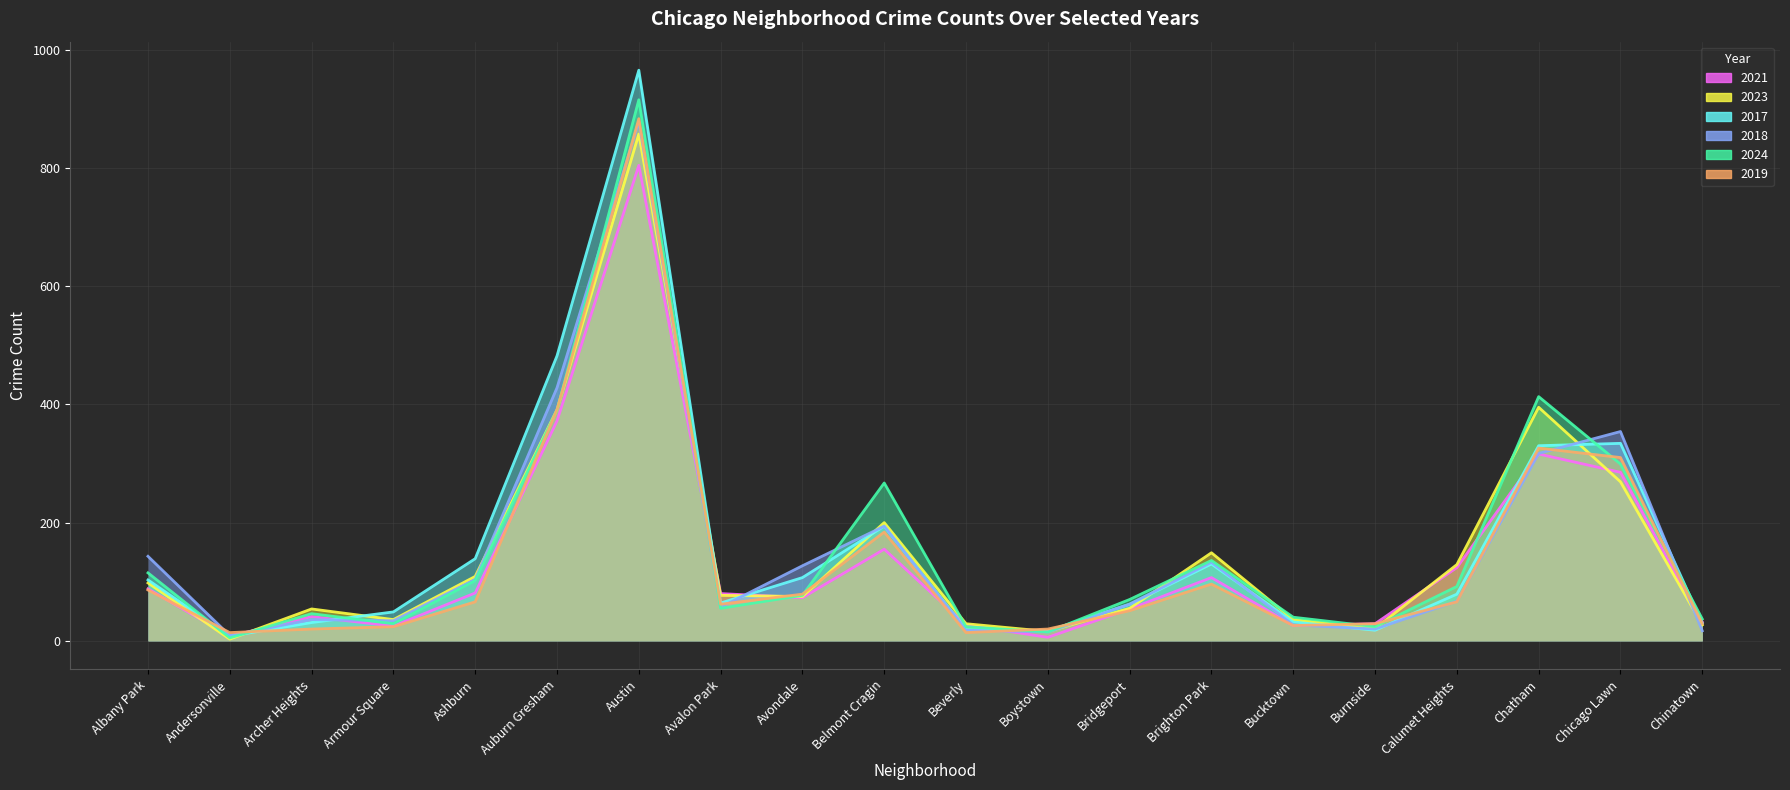

Reading left to right, transcribe all the data shown in this chart.

2021: Albany Park=88	Andersonville=8	Archer Heights=41	Armour Square=25	Ashburn=81	Auburn Gresham=372	Austin=804	Avalon Park=80	Avondale=73	Belmont Cragin=155	Beverly=27	Boystown=6	Bridgeport=54	Brighton Park=107	Bucktown=26	Burnside=29	Calumet Heights=124	Chatham=316	Chicago Lawn=285	Chinatown=32
2023: Albany Park=98	Andersonville=3	Archer Heights=54	Armour Square=36	Ashburn=109	Auburn Gresham=391	Austin=857	Avalon Park=77	Avondale=75	Belmont Cragin=200	Beverly=29	Boystown=16	Bridgeport=55	Brighton Park=149	Bucktown=36	Burnside=21	Calumet Heights=129	Chatham=395	Chicago Lawn=269	Chinatown=27
2017: Albany Park=103	Andersonville=8	Archer Heights=31	Armour Square=49	Ashburn=139	Auburn Gresham=482	Austin=965	Avalon Park=64	Avondale=107	Belmont Cragin=194	Beverly=19	Boystown=17	Bridgeport=62	Brighton Park=130	Bucktown=32	Burnside=18	Calumet Heights=79	Chatham=330	Chicago Lawn=334	Chinatown=30
2018: Albany Park=143	Andersonville=9	Archer Heights=36	Armour Square=34	Ashburn=104	Auburn Gresham=428	Austin=878	Avalon Park=57	Avondale=127	Belmont Cragin=194	Beverly=18	Boystown=15	Bridgeport=62	Brighton Park=133	Bucktown=27	Burnside=20	Calumet Heights=67	Chatham=317	Chicago Lawn=354	Chinatown=17
2024: Albany Park=115	Andersonville=5	Archer Heights=46	Armour Square=29	Ashburn=102	Auburn Gresham=390	Austin=915	Avalon Park=55	Avondale=77	Belmont Cragin=267	Beverly=24	Boystown=15	Bridgeport=70	Brighton Park=136	Bucktown=40	Burnside=24	Calumet Heights=92	Chatham=413	Chicago Lawn=299	Chinatown=37
2019: Albany Park=86	Andersonville=14	Archer Heights=20	Armour Square=24	Ashburn=66	Auburn Gresham=391	Austin=883	Avalon Park=62	Avondale=79	Belmont Cragin=184	Beverly=14	Boystown=20	Bridgeport=51	Brighton Park=96	Bucktown=26	Burnside=29	Calumet Heights=66	Chatham=326	Chicago Lawn=310	Chinatown=29